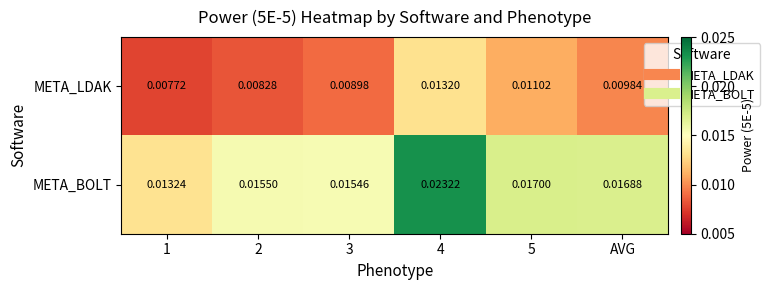

Rank the series by their average value, from highest to lowest.

META_BOLT, META_LDAK